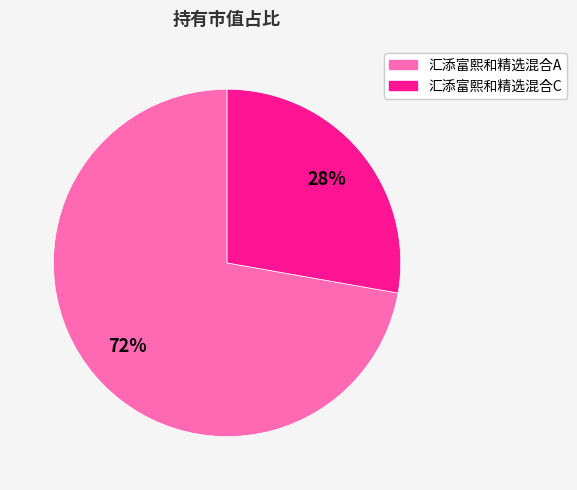

Which slice is the largest?

汇添富熙和精选混合A